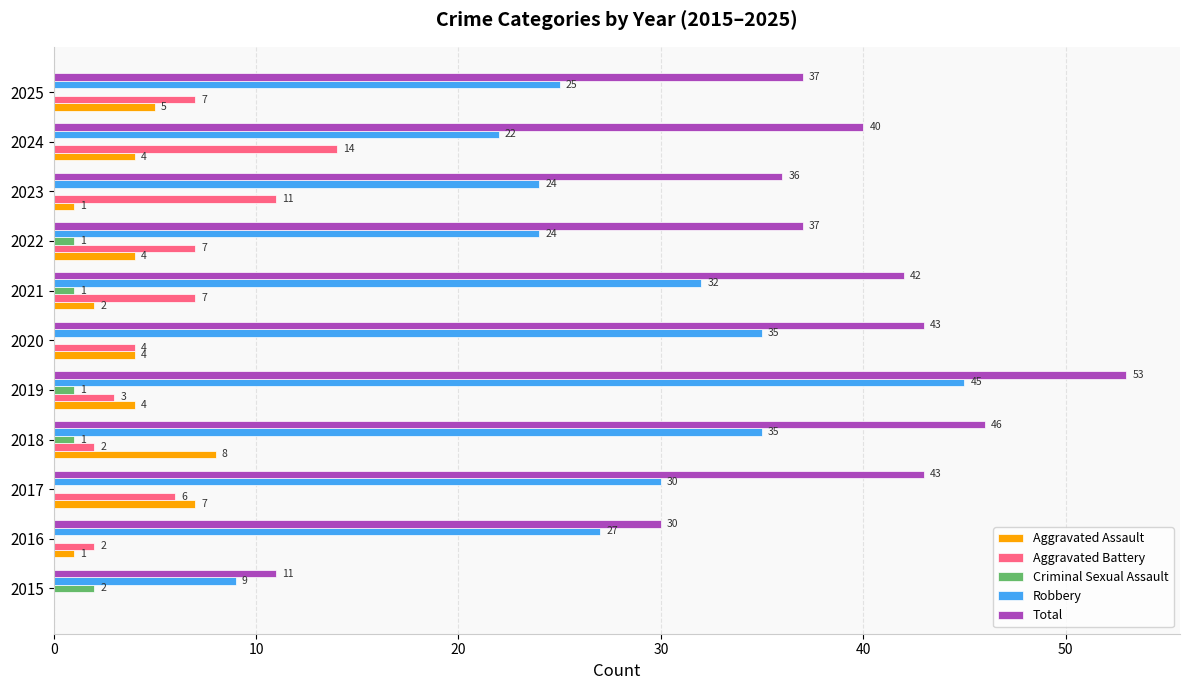

How many data points in Criminal Sexual Assault are above 0?

5